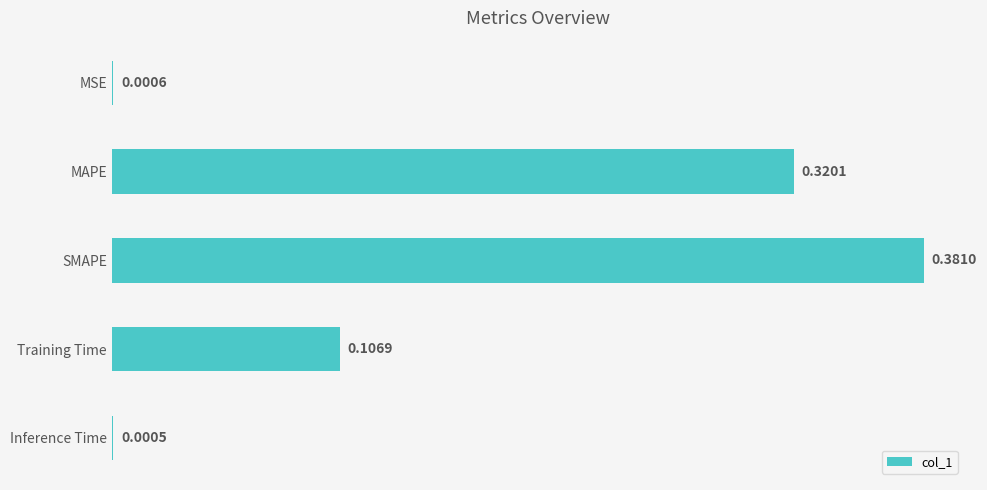

Where is the data nearest to the value 0?

Inference Time